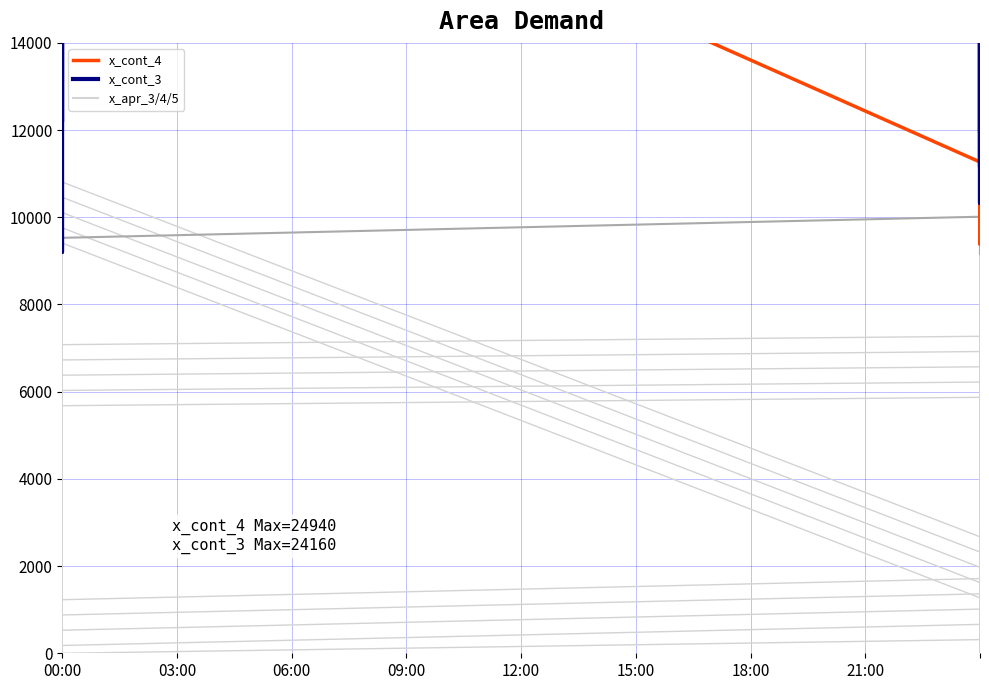

How many interior local valleys does the x_cont_4 series have?

5